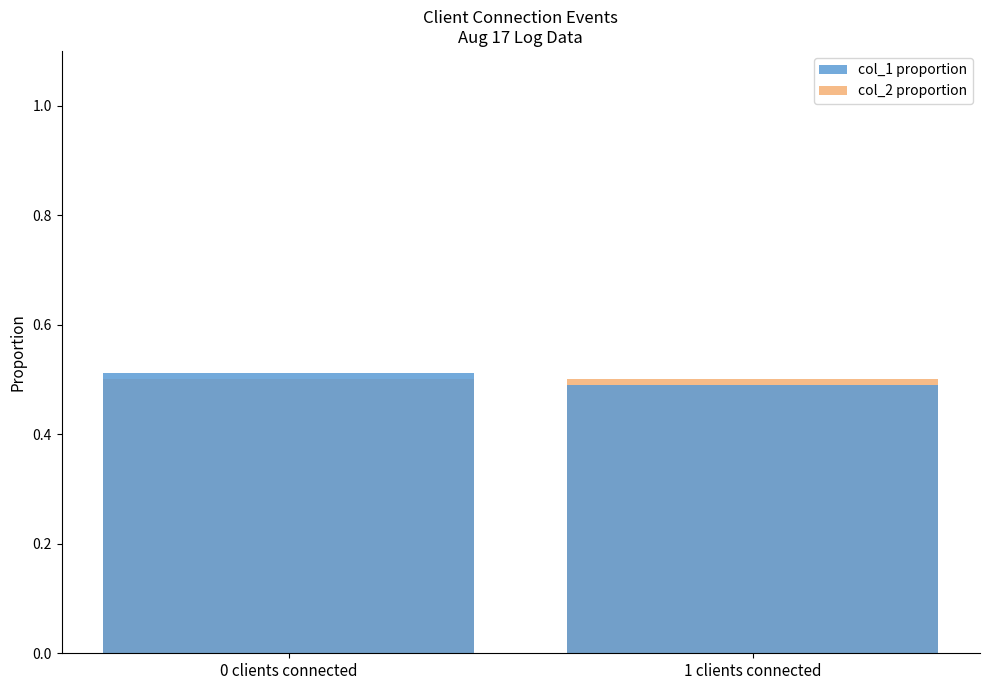

Are the bars horizontal?

No